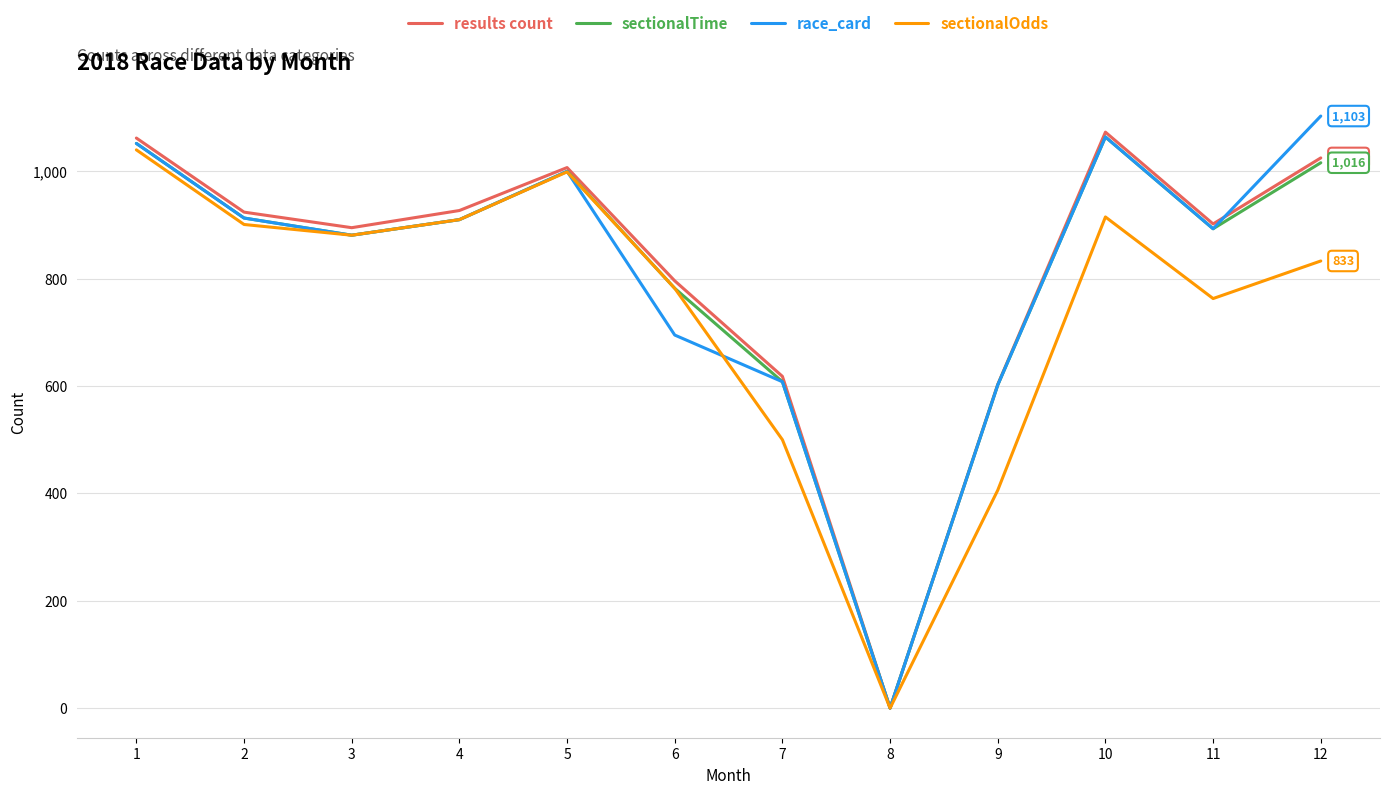

Is the value of race_card at 11 greater than the value of sectionalOdds at 7?

Yes